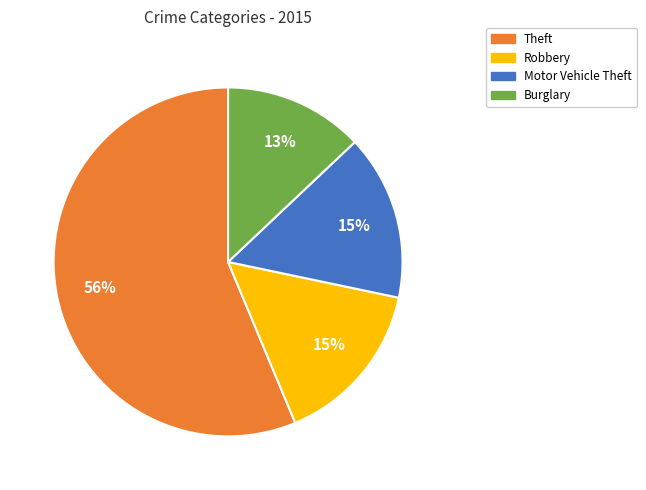

To the nearest percent, what is the difference between the largest and smallest slice percentages?

43%